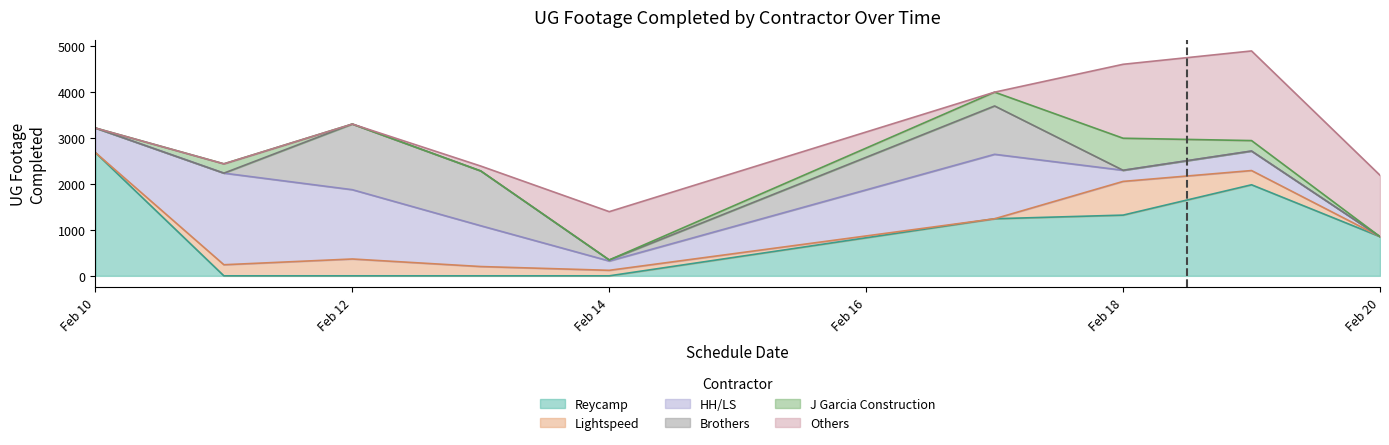

What is the maximum value for Reycamp?

2677